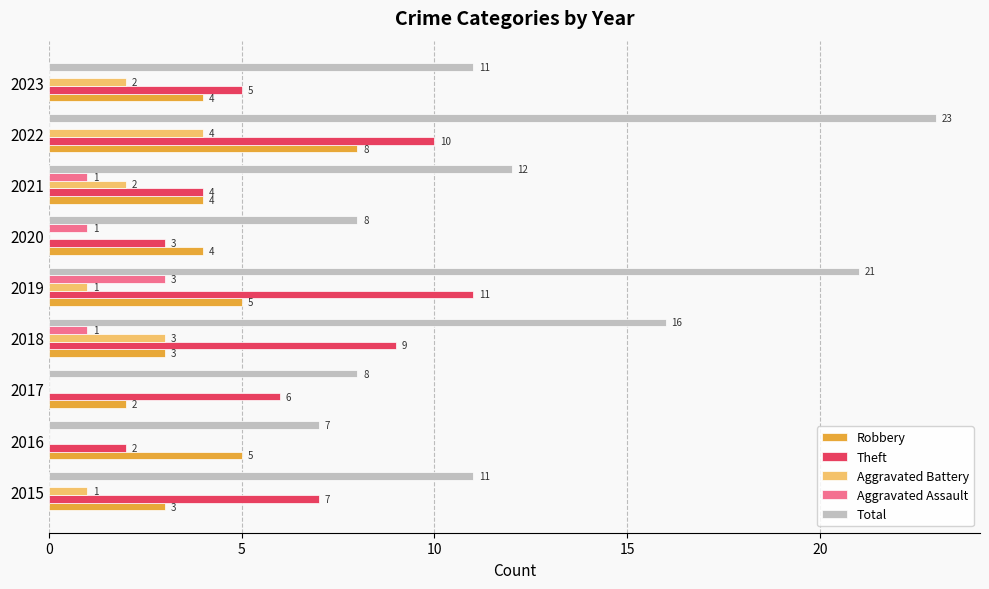

What is the sum of the Theft values at 2019 and 2016?

13